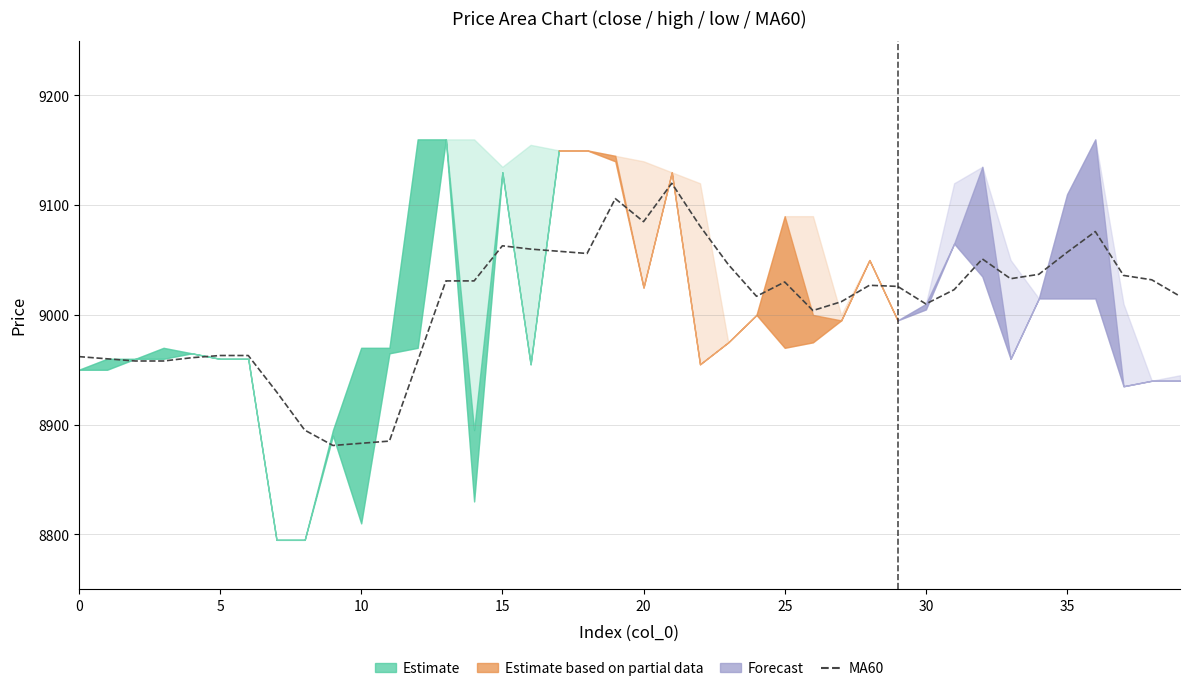

What is the sum of the values at 33 and 35?

17963